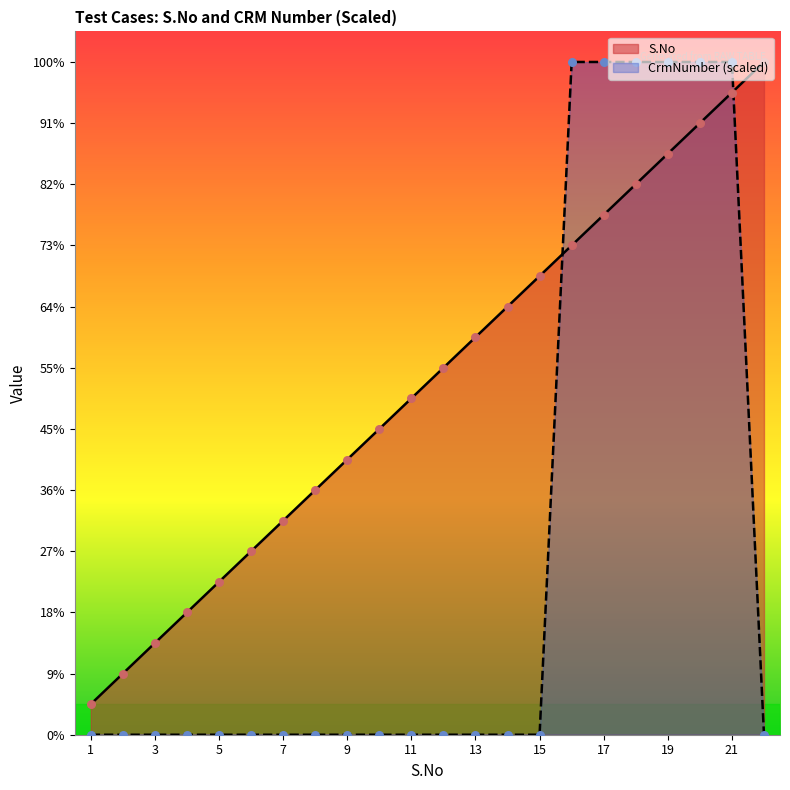

Which series has the widest spread of Y values?

CrmNumber